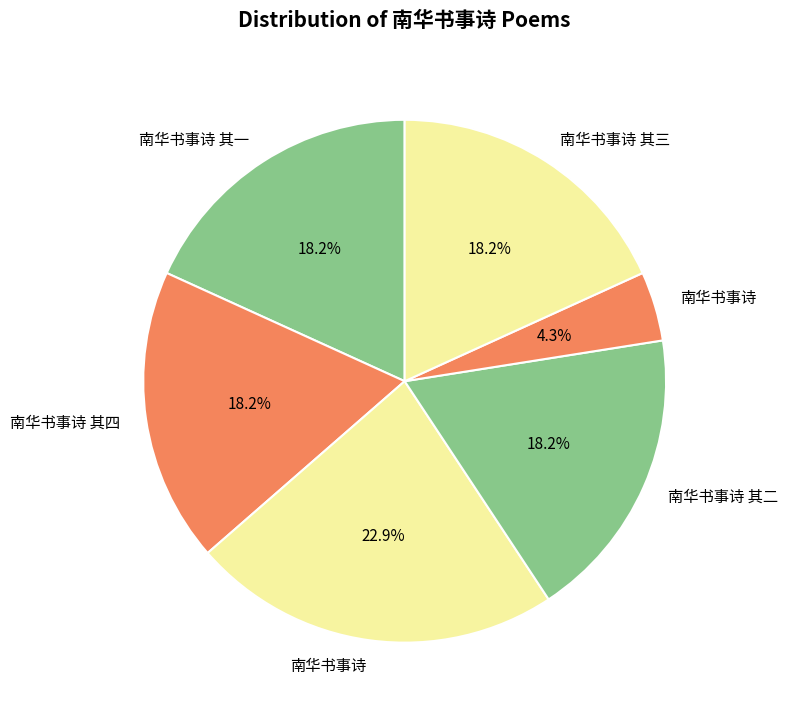

Count the number of slices in the pie.

6